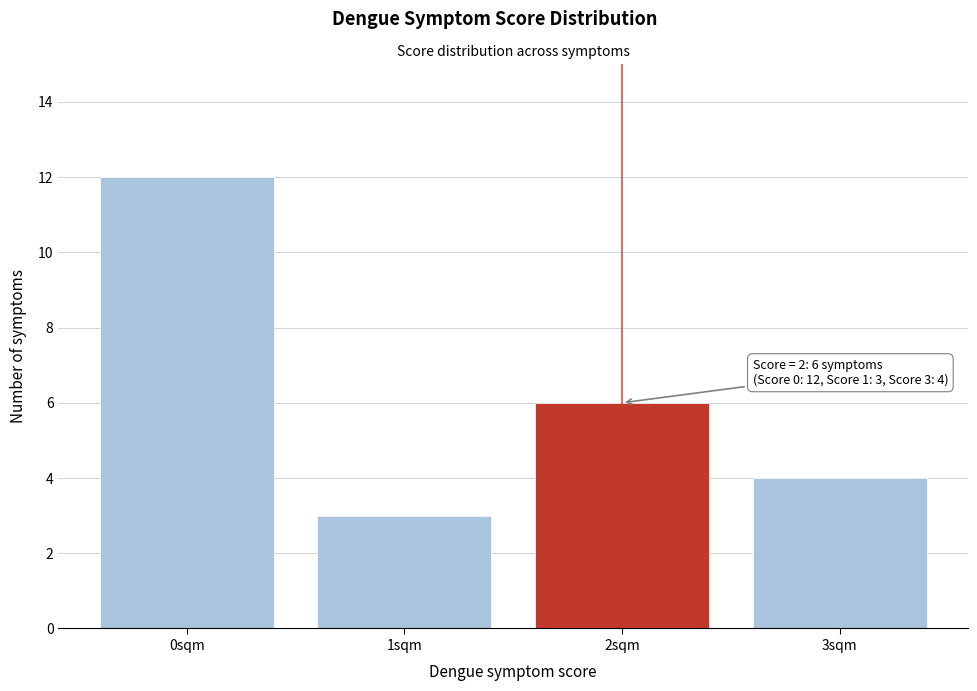

Reading right to left, list all the values displayed in this chart.

4	6	3	12